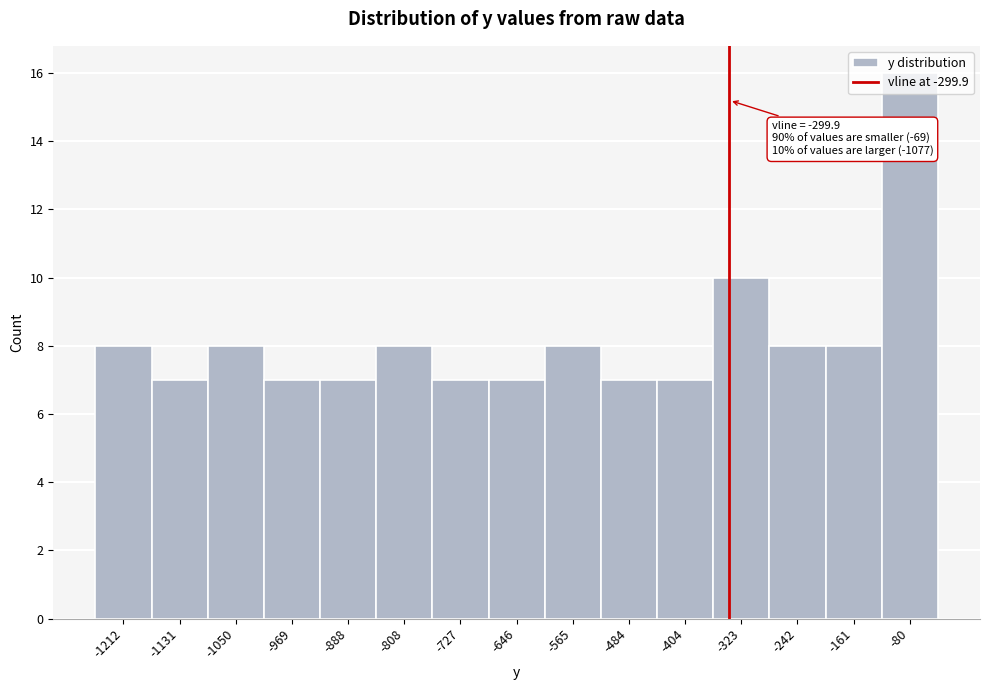

Which has a higher value, -161 or -323?

-323